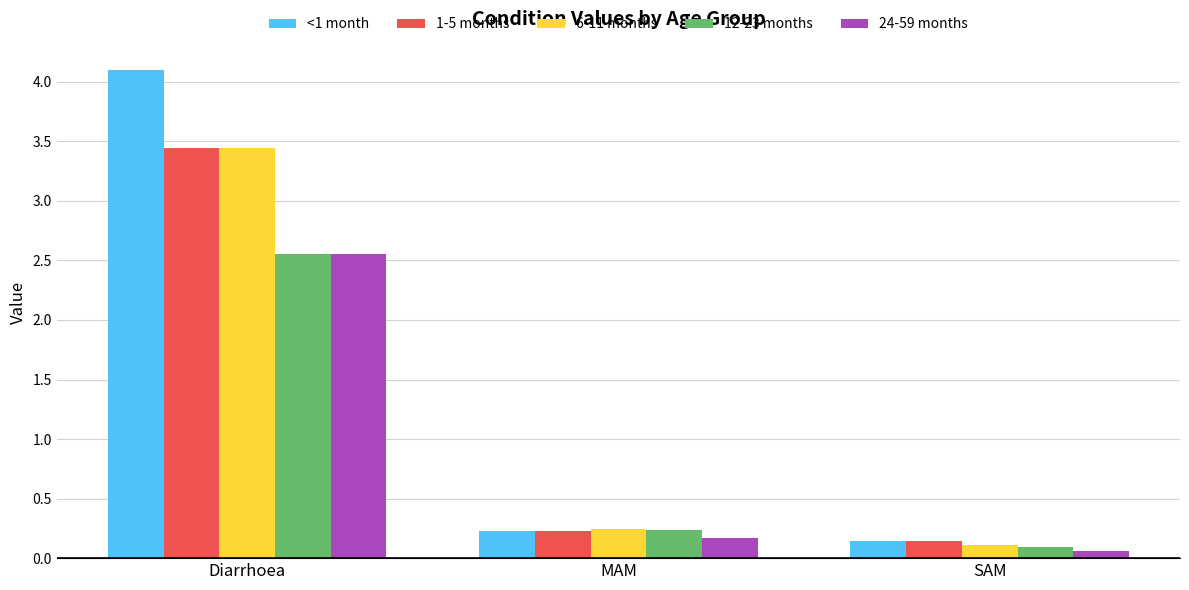

What is the label of the 2nd bar from the left?

MAM